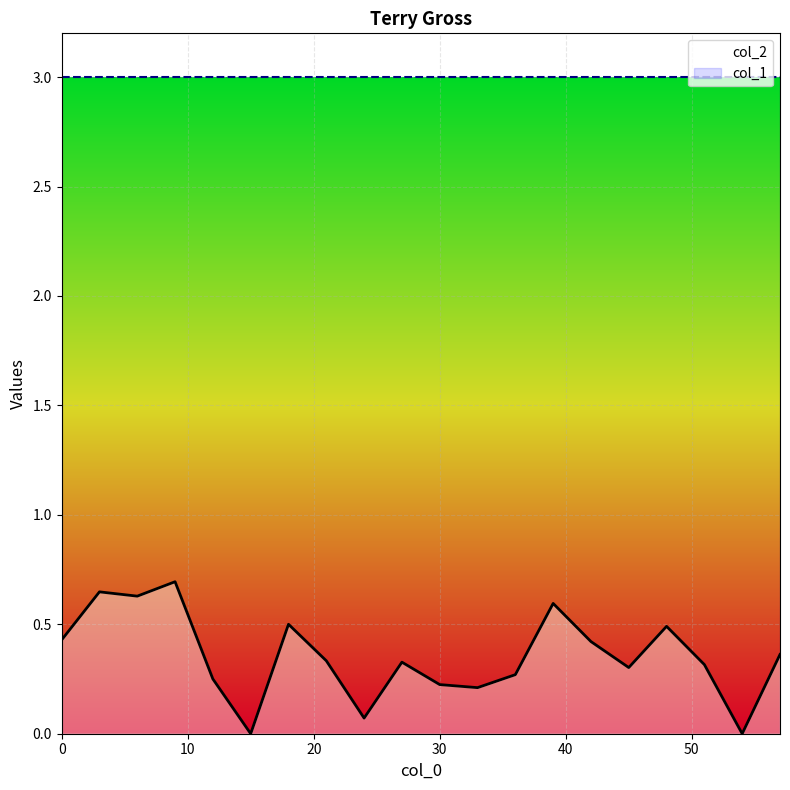

Which label corresponds to the largest value in the chart?

9.0